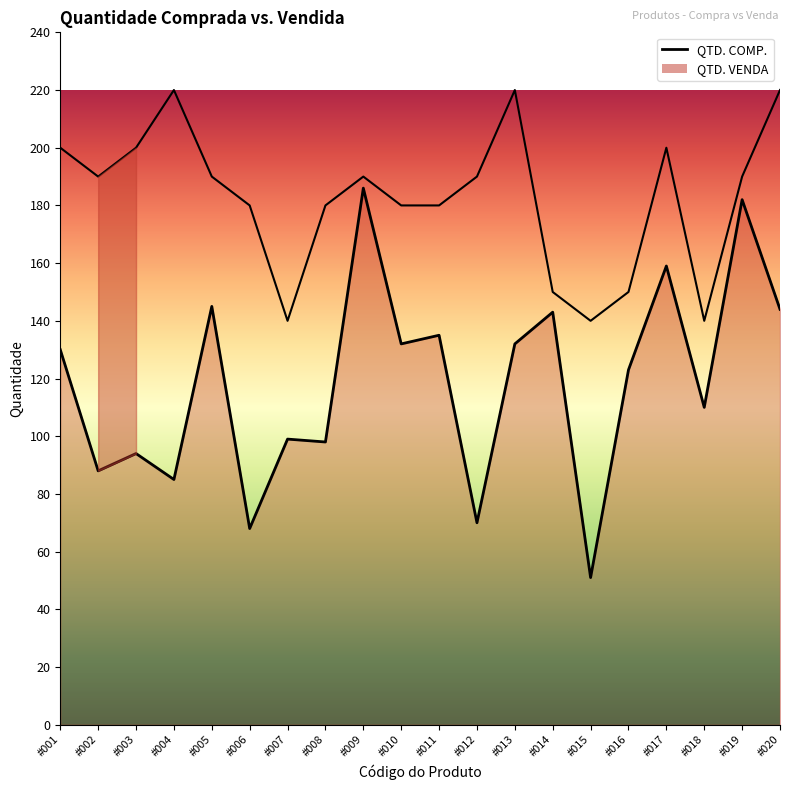

At which label does the data first exceed 130?

#005